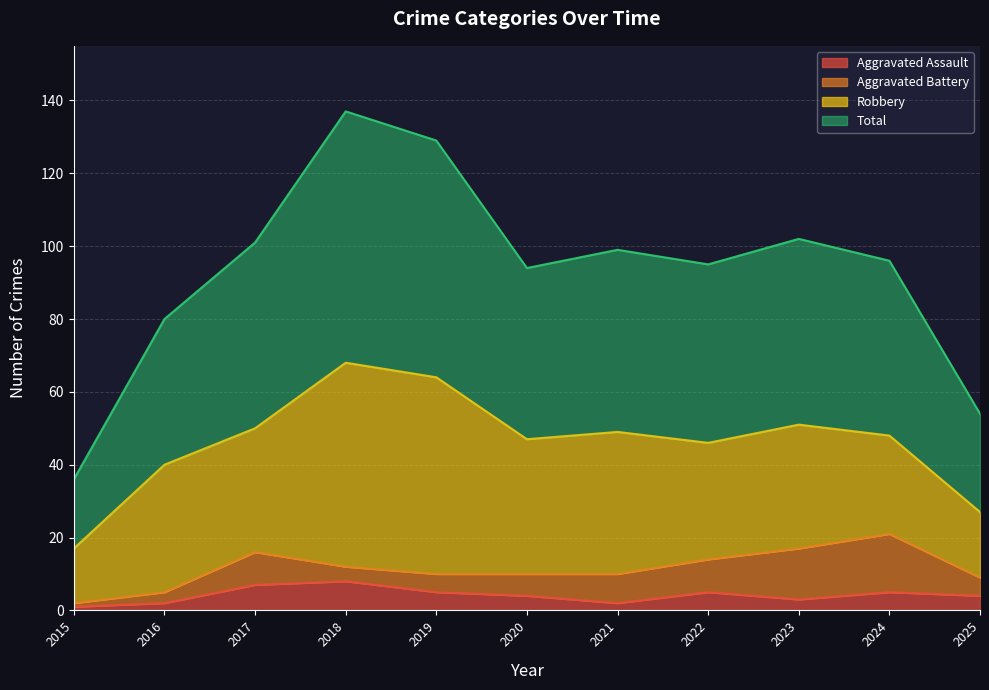

Does the chart display data point markers on the line(s)?

No